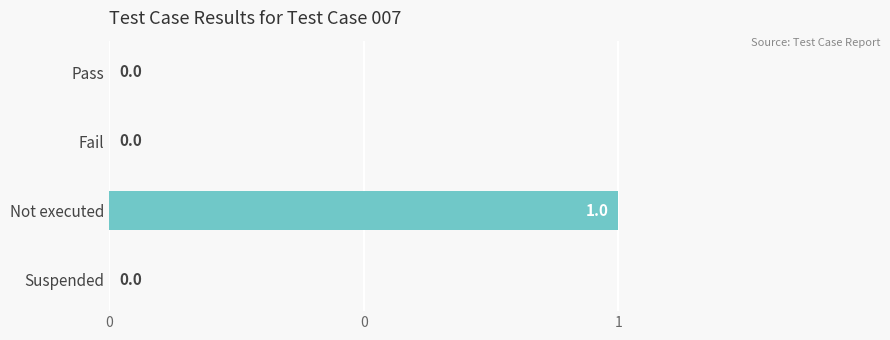

Are the bars horizontal?

Yes